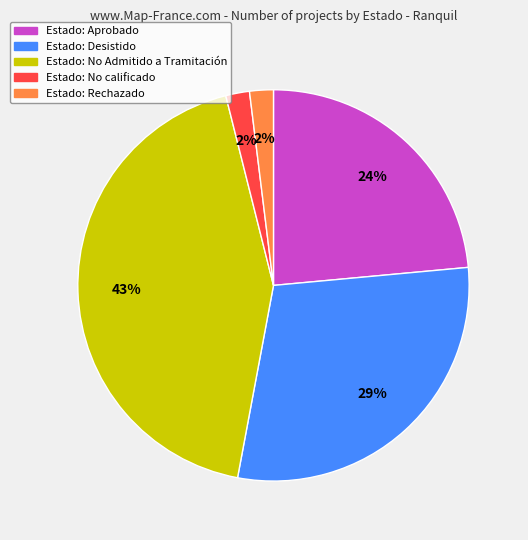

Does any single category account for the majority?

No